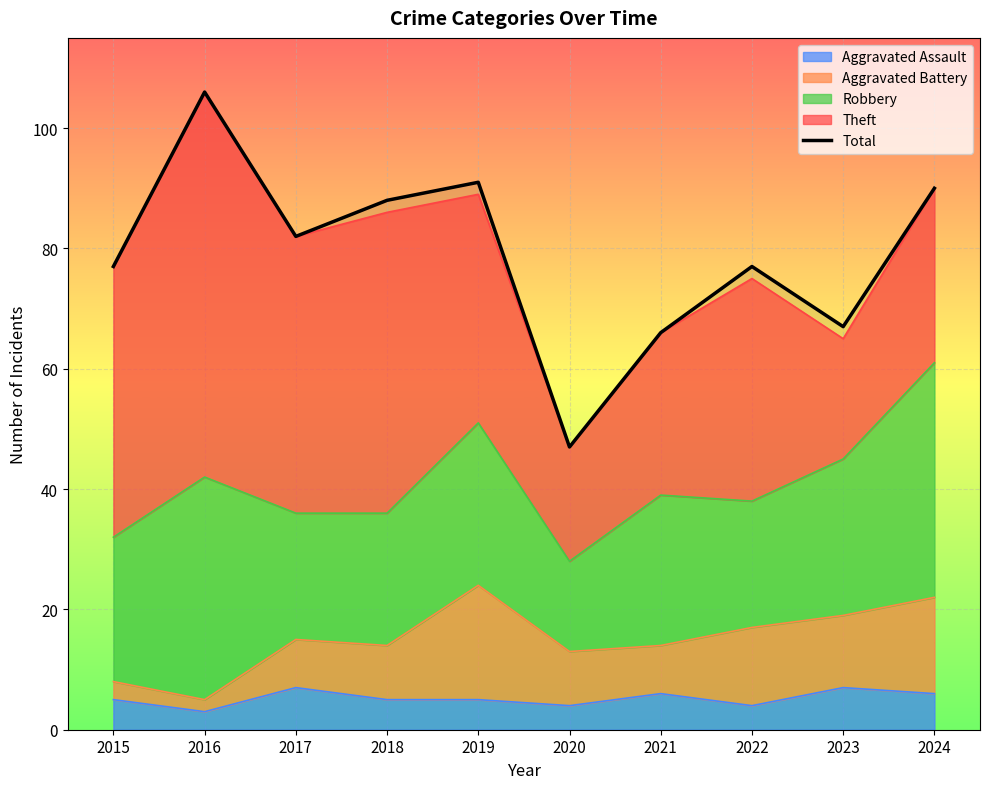

How many categories are shown in the chart?

10